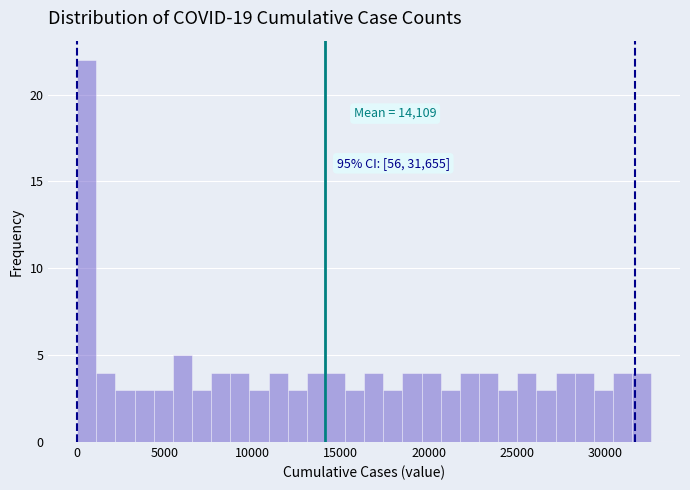

Read against the x-axis, roughly where is the centre of the tallest bar?

500